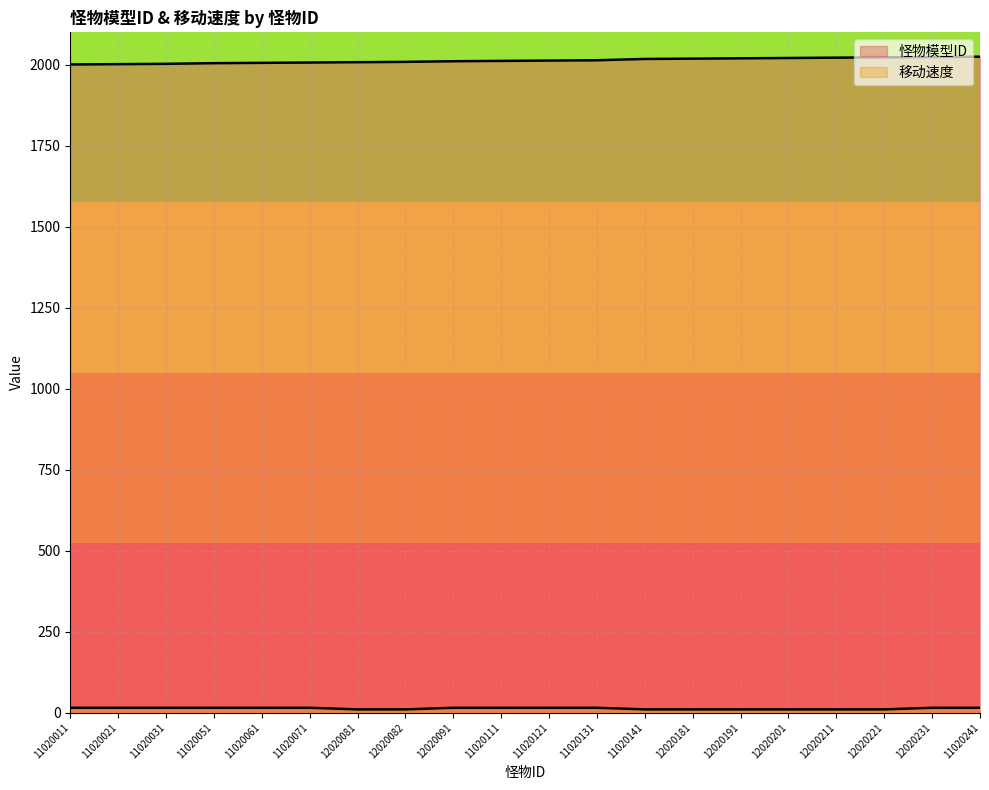

True or false: 怪物模型ID has a value of 2024 at 12020231.

True